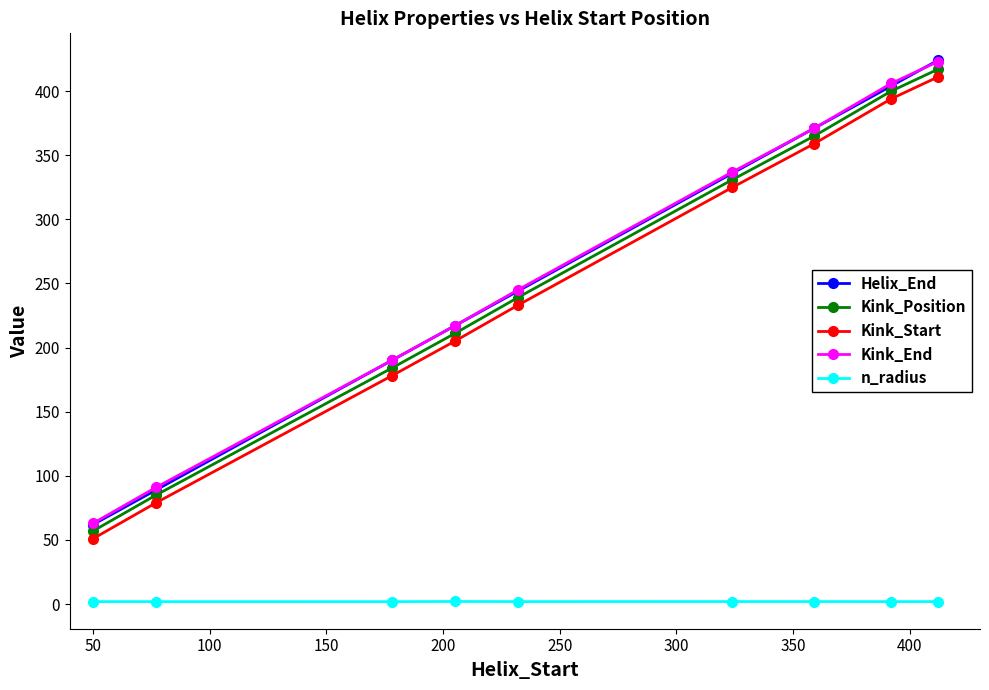

At how many categories does at least one series exceed 162?

7